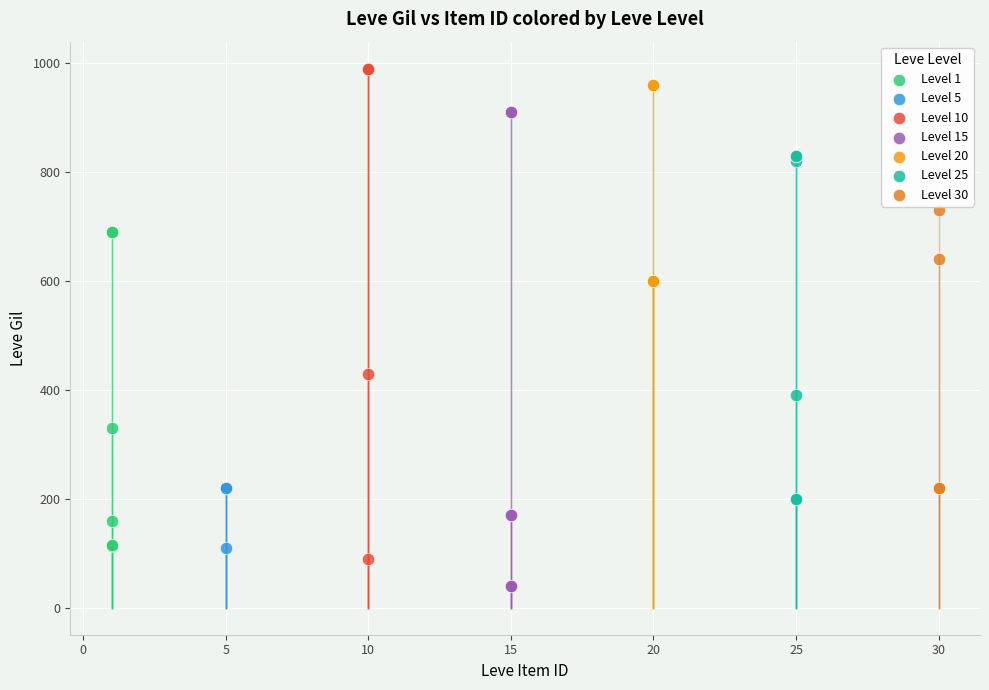

Which series reaches the minimum Y coordinate?

Level 15